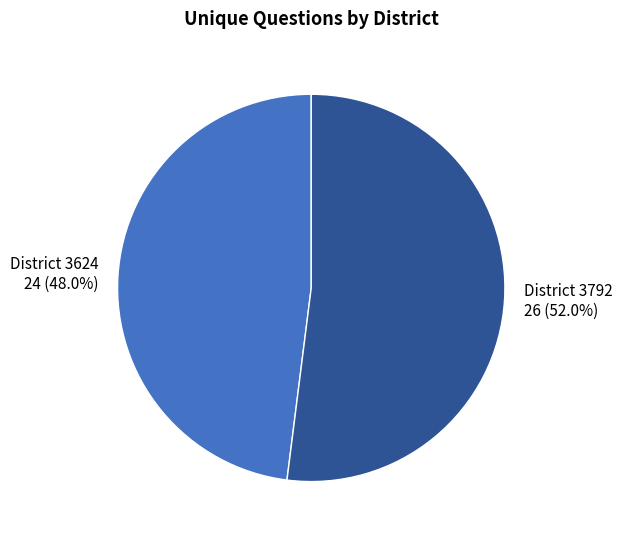

What percentage is NOT represented by District 3624?

52.0%